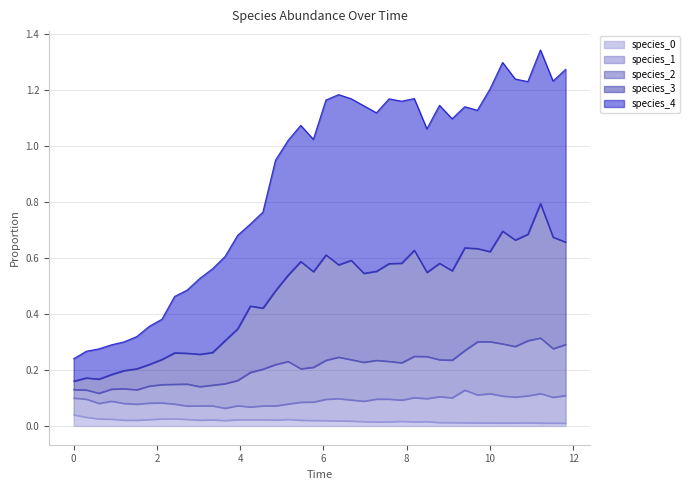

Does the chart have visible grid lines?

Yes